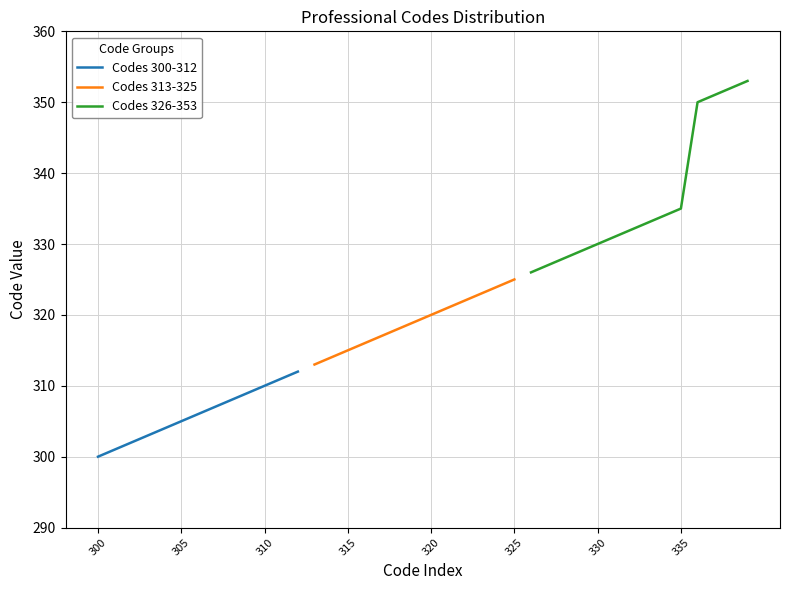

Reading right to left, extract all data points from this chart.

353=353	352=352	351=351	350=350	335=335	334=334	333=333	332=332	331=331	330=330	329=329	328=328	327=327	326=326	325=325	324=324	323=323	322=322	321=321	320=320	319=319	318=318	317=317	316=316	315=315	314=314	313=313	312=312	311=311	310=310	309=309	308=308	307=307	306=306	305=305	304=304	303=303	302=302	301=301	300=300